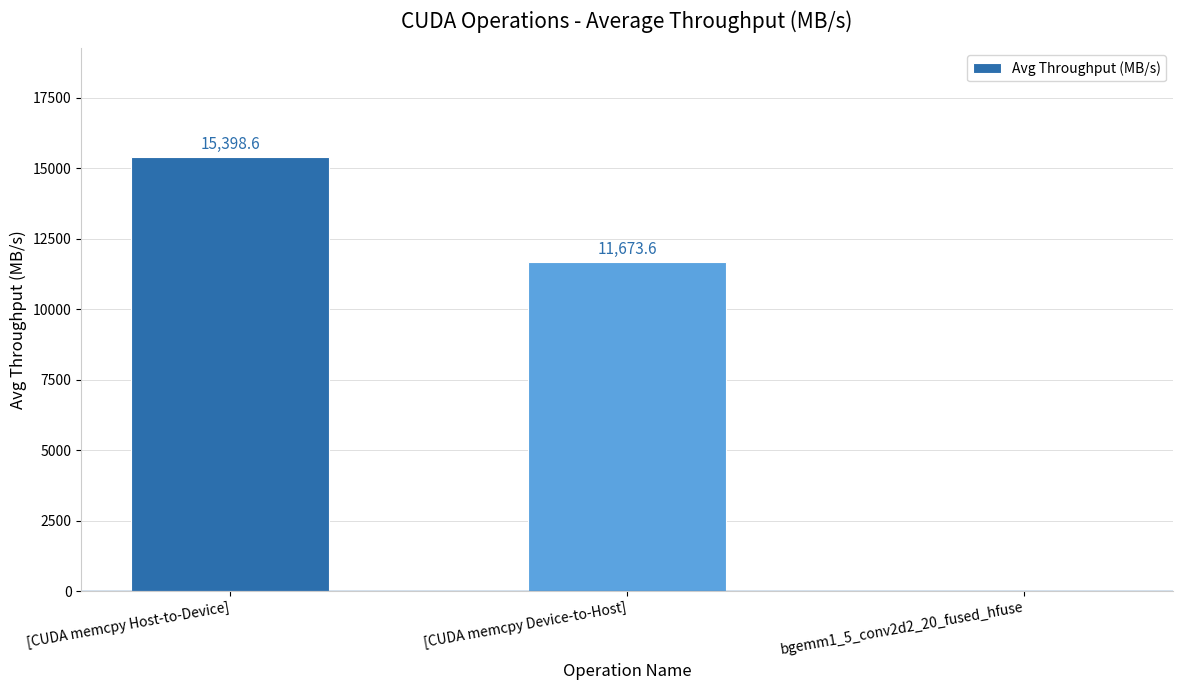

What is the maximum value shown in the chart?

15398.6